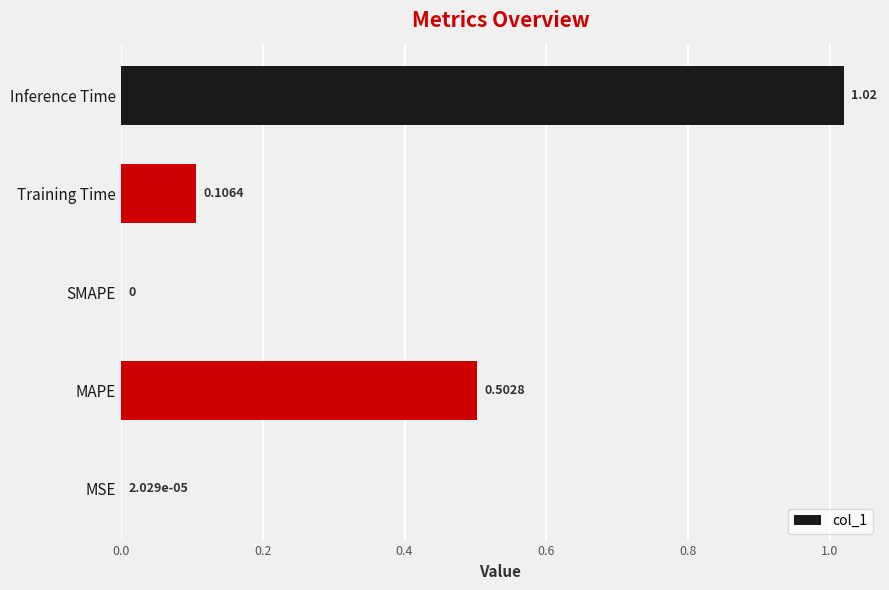

At which category does the chart reach its peak across all series?

Inference Time